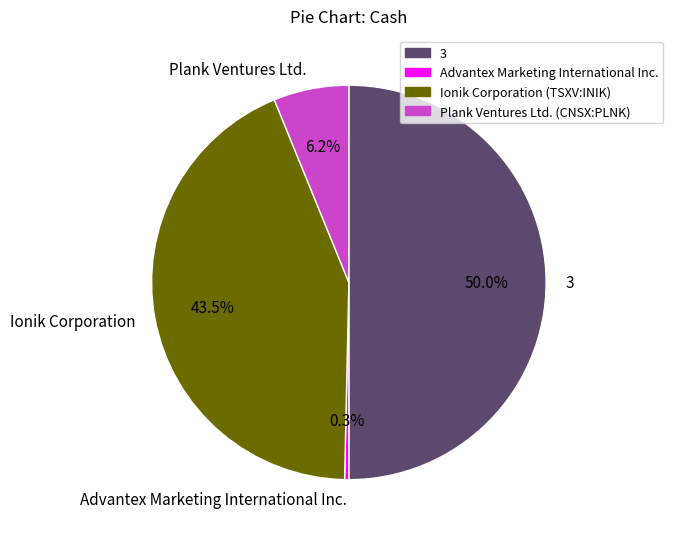

To the nearest percent, what is the difference between the Advantex Marketing International Inc. and Ionik Corporation (TSXV:INIK) slice percentages?

43%